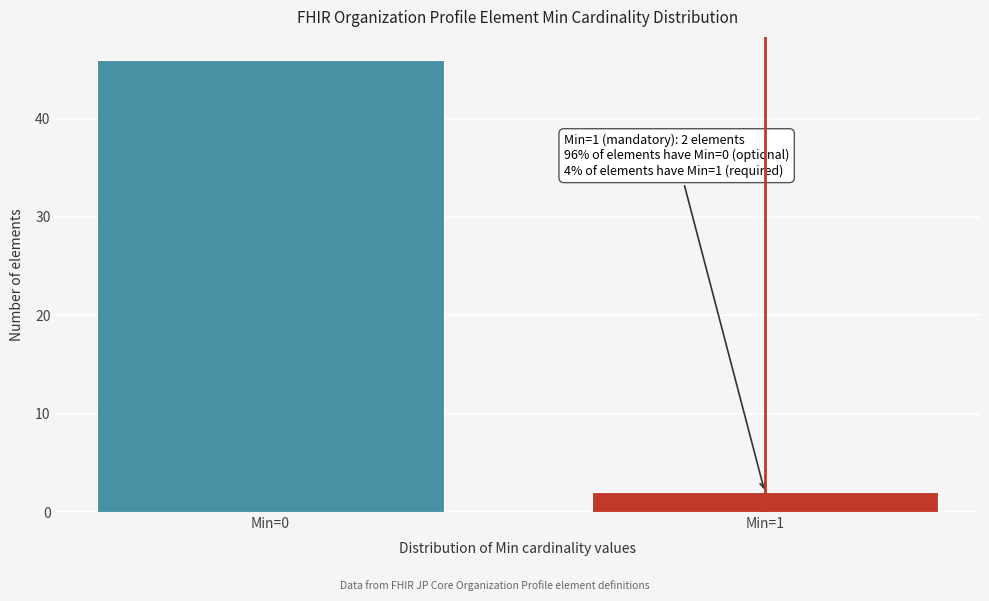

Reading right to left, transcribe all the data shown in this chart.

Min=1=2	Min=0=46